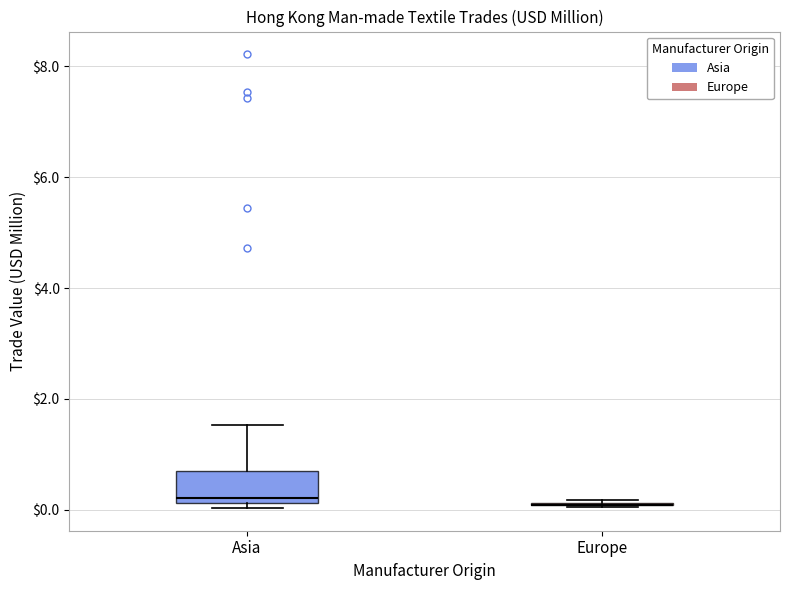

Reading left to right, transcribe this box plot: for each box, give where its median line is, the range the box spans, and where its two whiskers end, as read against the y-axis. The values are not printed on the chart, so give them approximately, as read against the axis.

Asia: median 0.2 (just above the box's lower edge), box 0.2 to 0.8, whiskers 0.0 to 1.6
Europe: box collapsed to a line at 0.0, whiskers 0.0 to 0.2